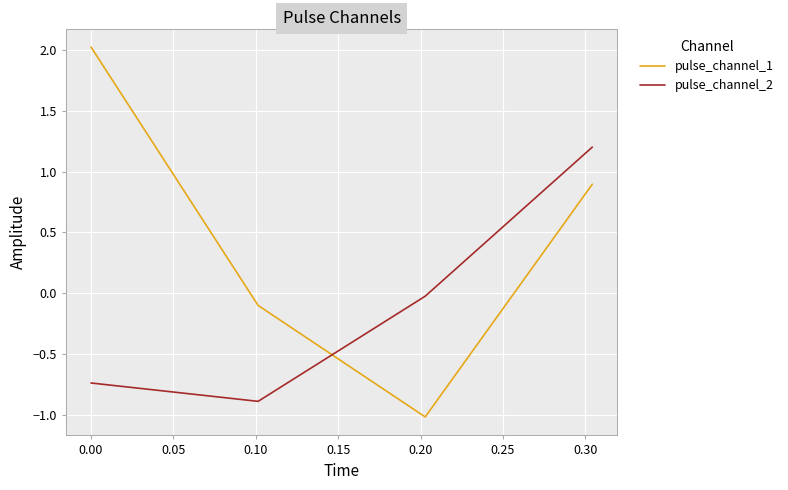

What is the maximum value shown in the chart?

2.0